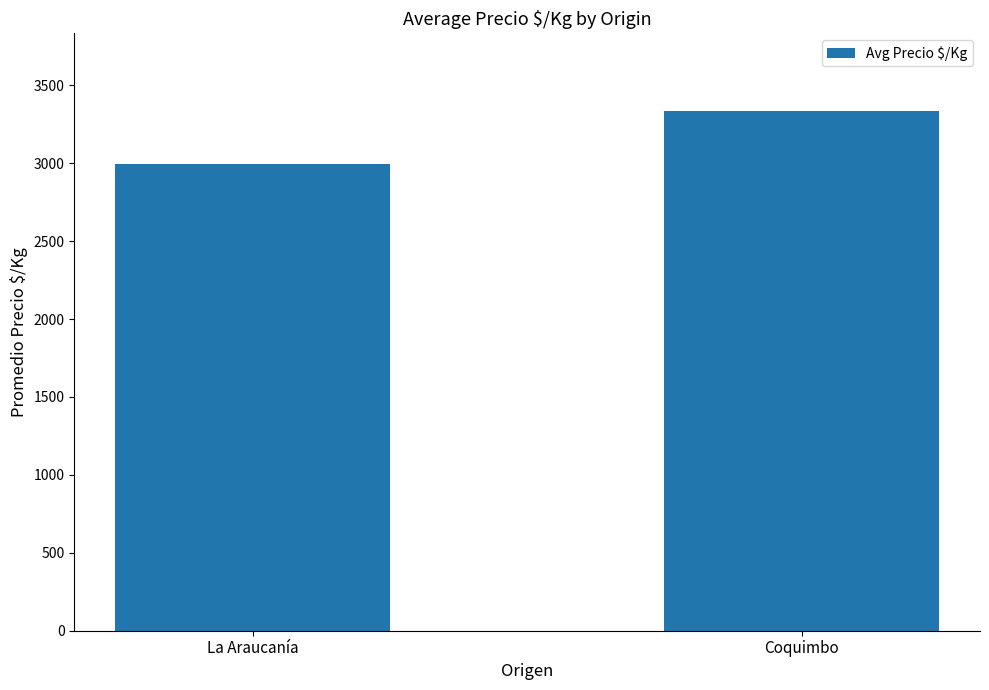

Between La Araucanía and Coquimbo, which is larger?

Coquimbo